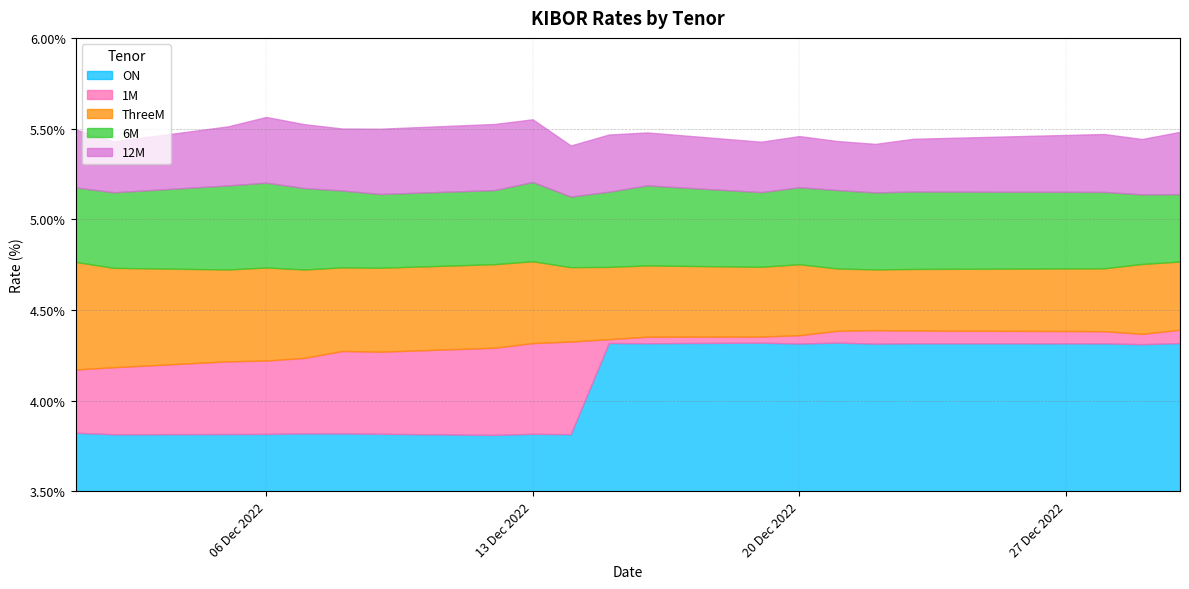

What is the approximate value of 12M at 20.12.2022?

5.5